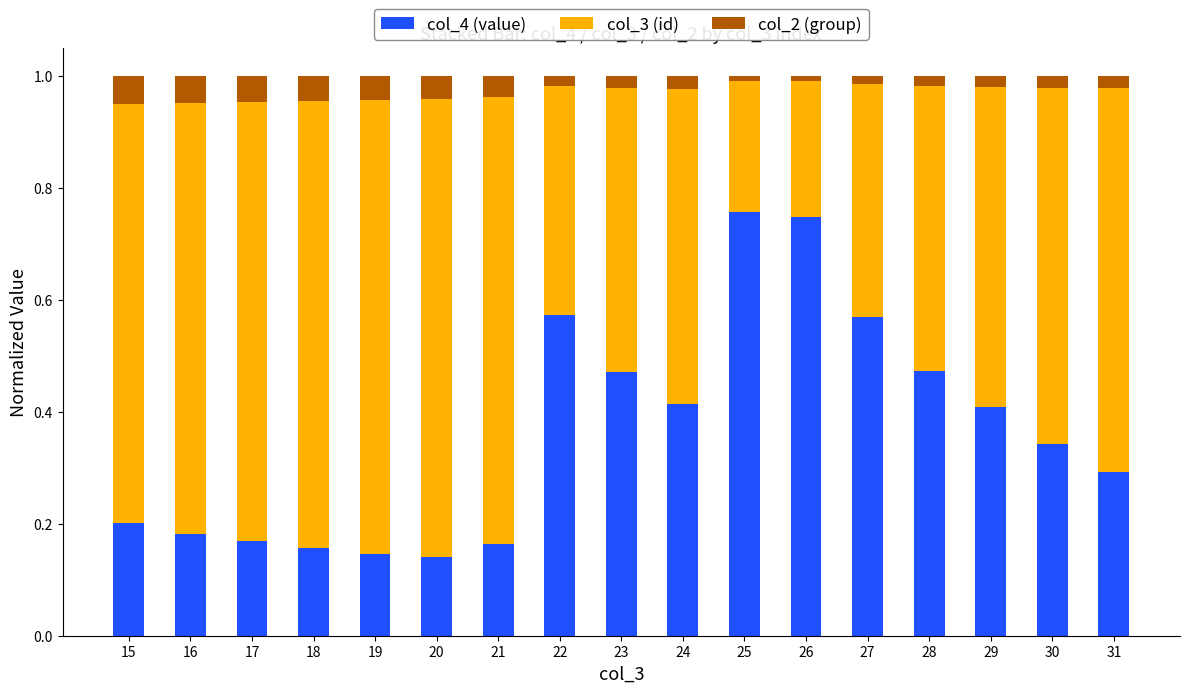

What is the total value across all series at 26?

1.0